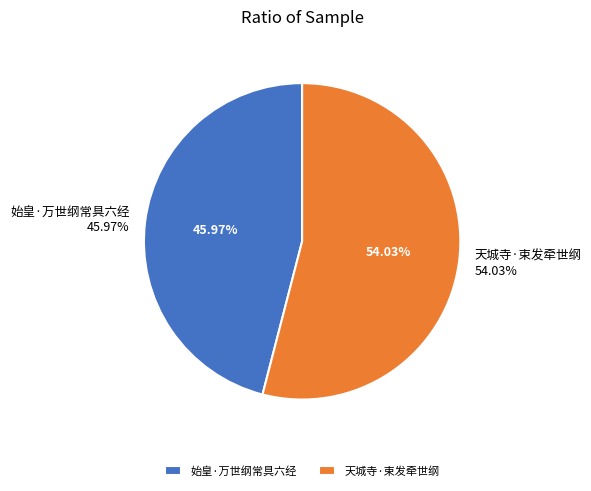

Between 始皇·万世纲常具六经 and 天城寺·束发牵世纲, which is larger?

天城寺·束发牵世纲